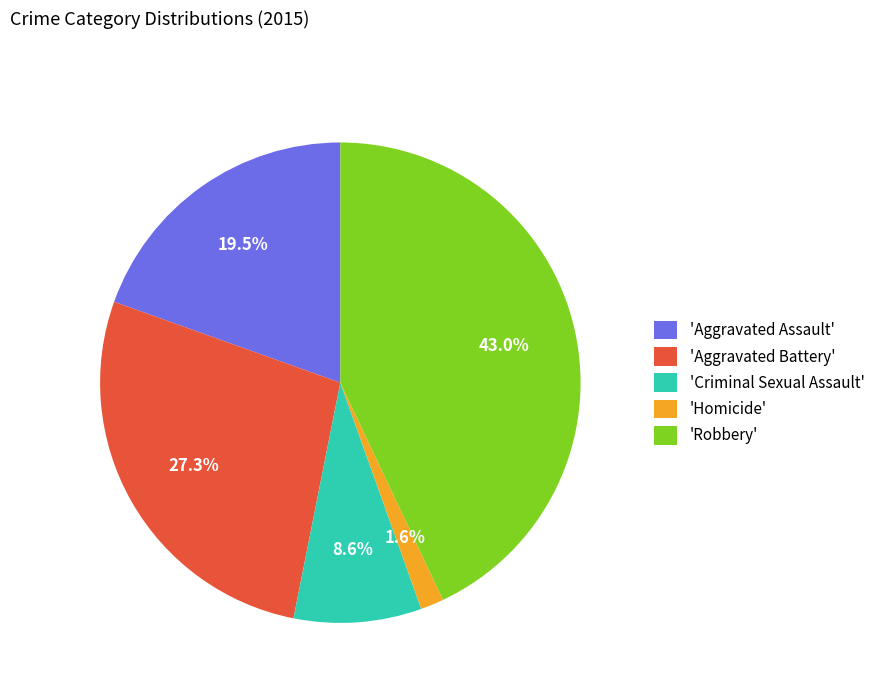

Rank the categories by value from lowest to highest.

'Homicide', 'Criminal Sexual Assault', 'Aggravated Assault', 'Aggravated Battery', 'Robbery'